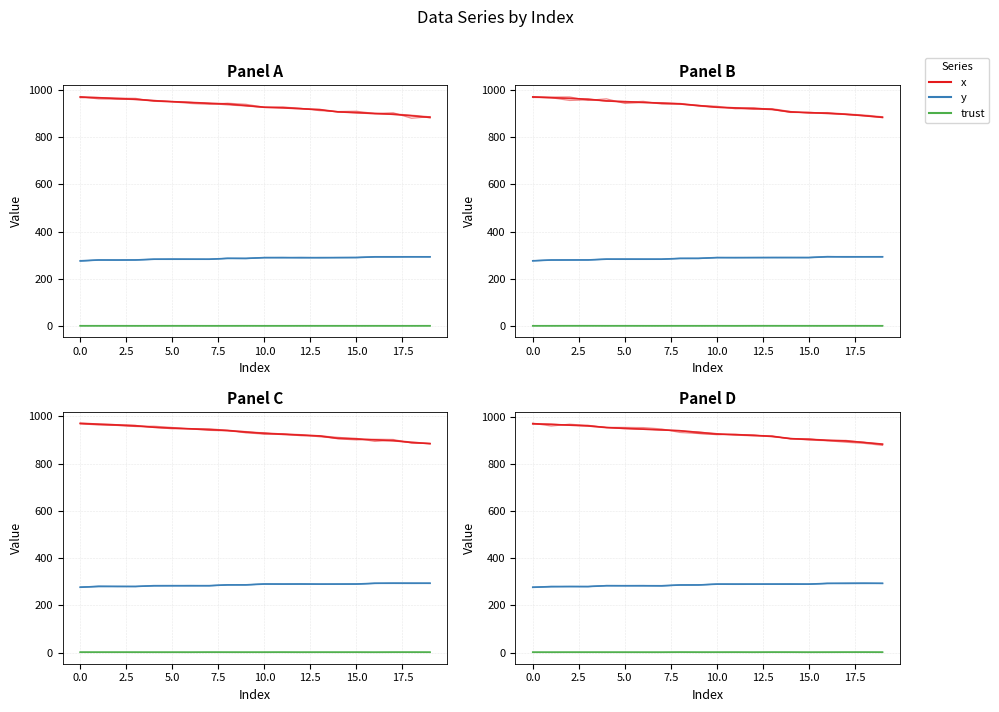

Is this an area chart (filled region under the line)?

No